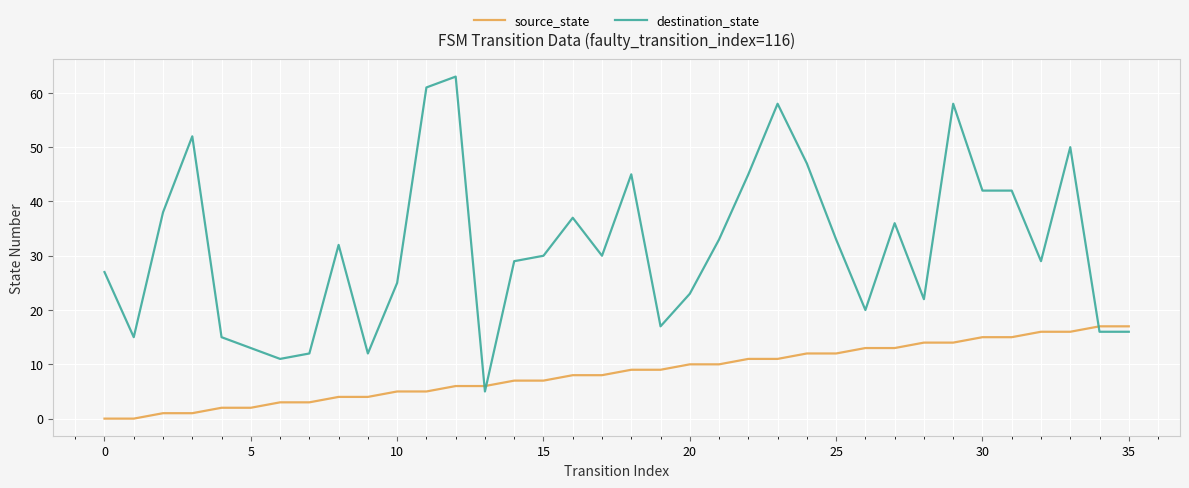

What are all the series names shown in the legend?

source_state, destination_state